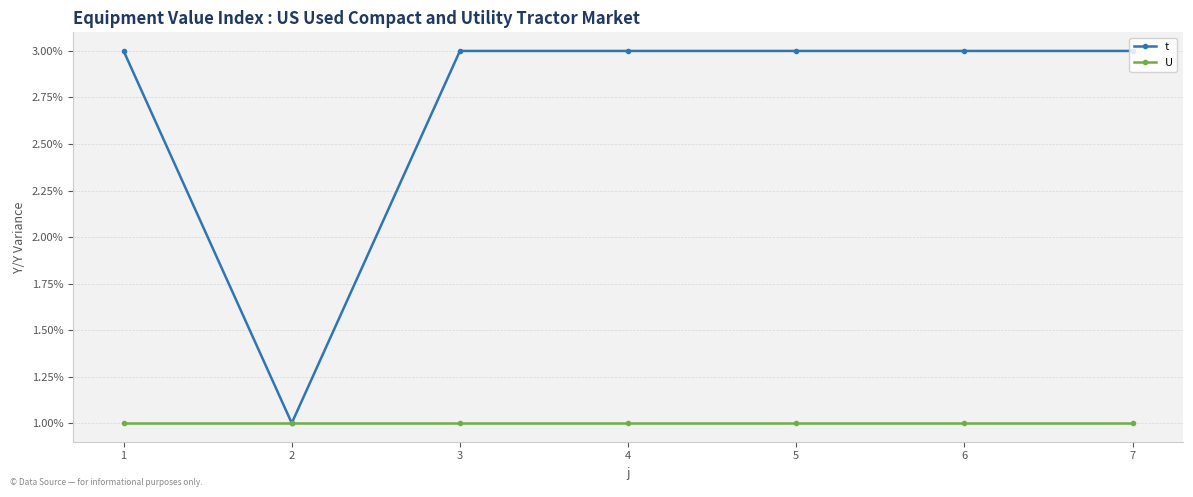

Is the value of U at 3 greater than the value of t at 7?

No